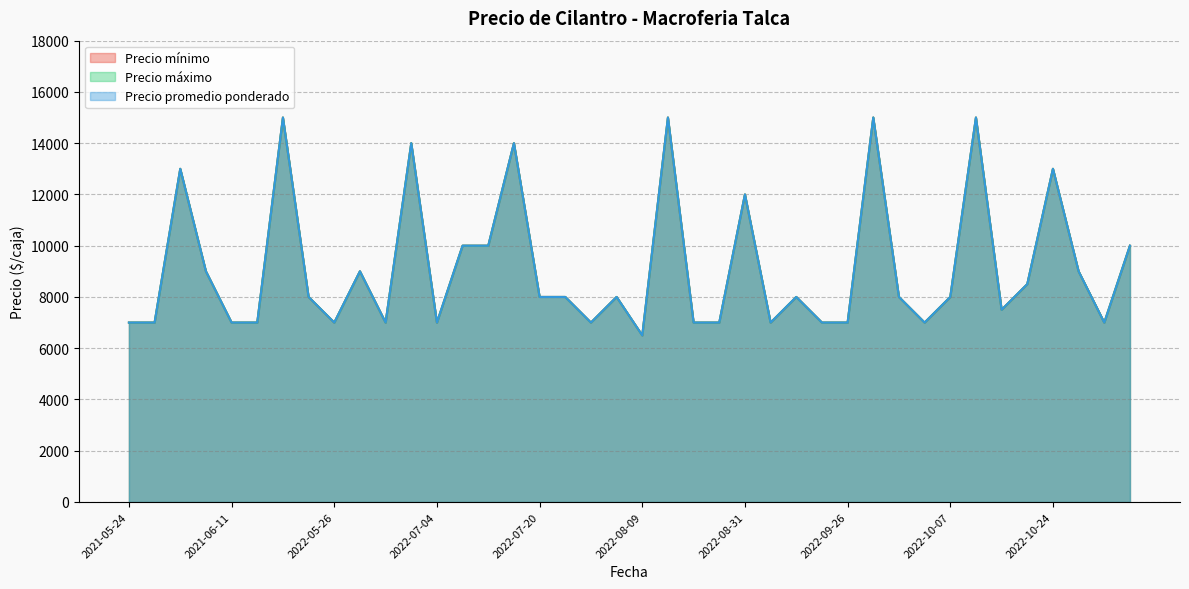

At how many categories does at least one series exceed 8968?

15